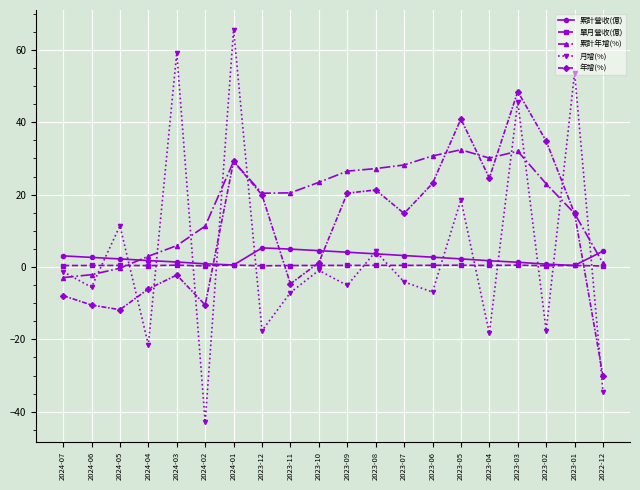

Rank the series by their maximum value, from lowest to highest.

單月營收(億), 累計營收(億), 累計年增(%), 年增(%), 月增(%)